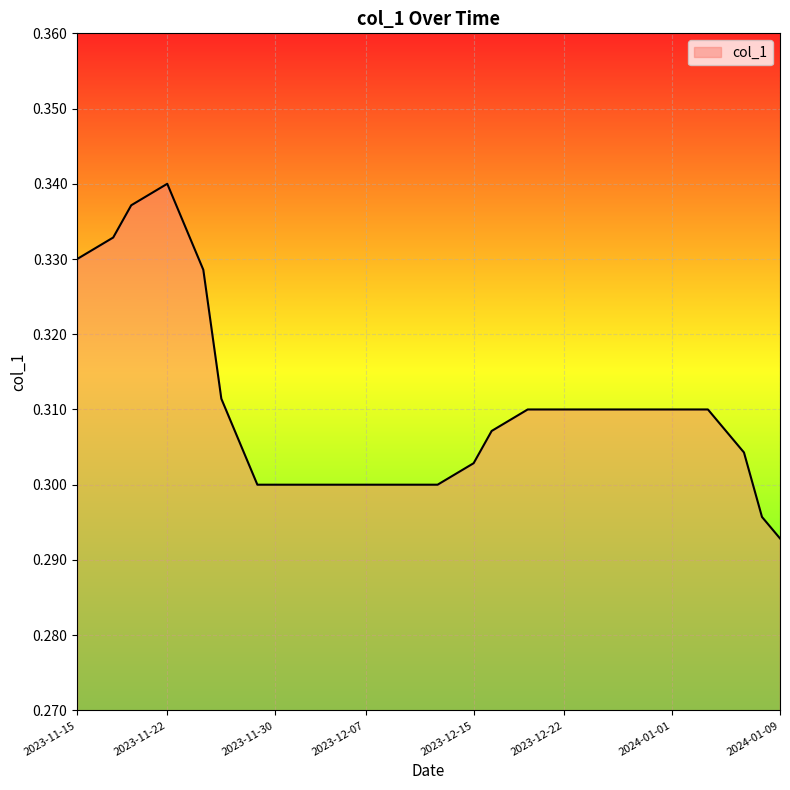

Does the chart have visible grid lines?

Yes